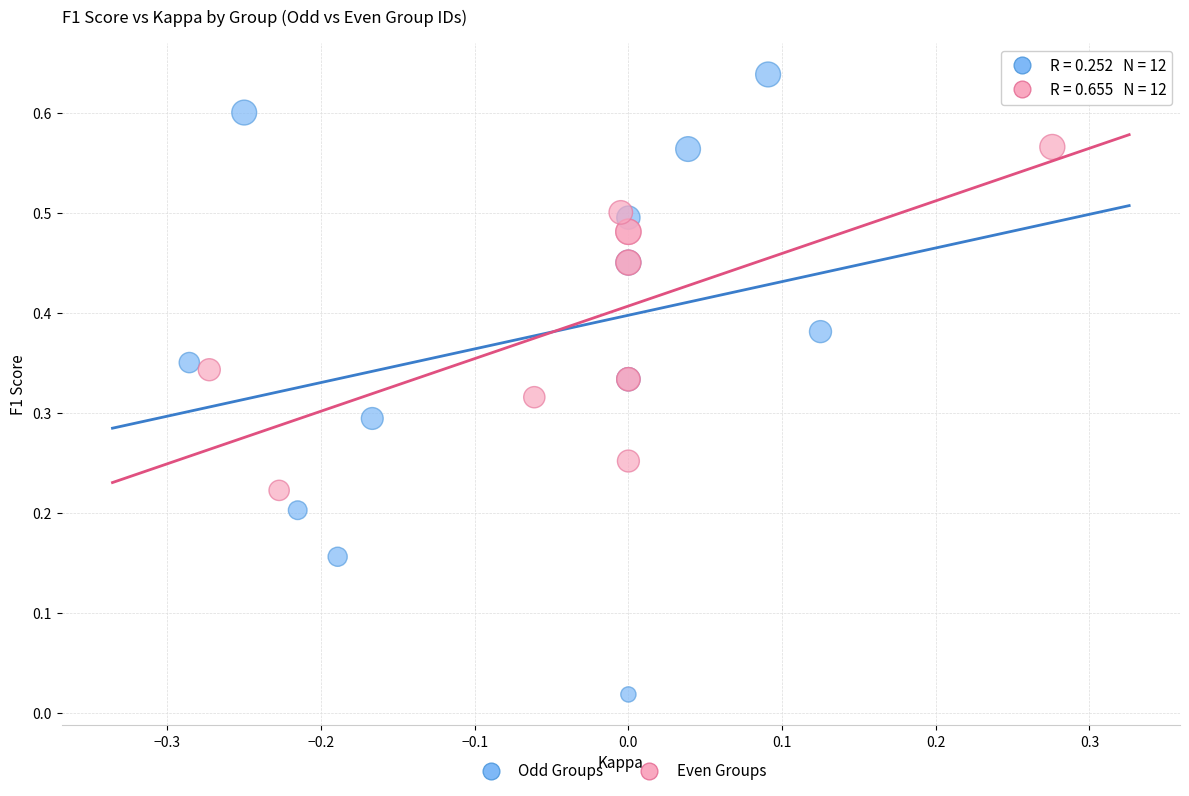

Which series reaches the minimum Y coordinate?

Odd Groups